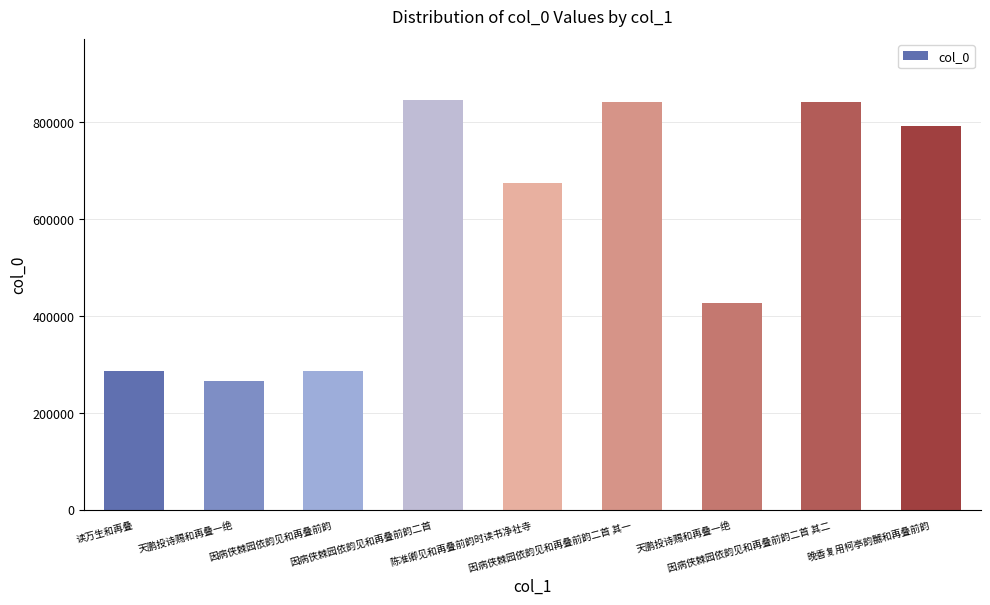

What is the ratio of the value at 晚香复用柯亭韵嬲和再叠前韵 to the value at 因病侠棘园依韵见和再叠前韵二首 其二?

0.9